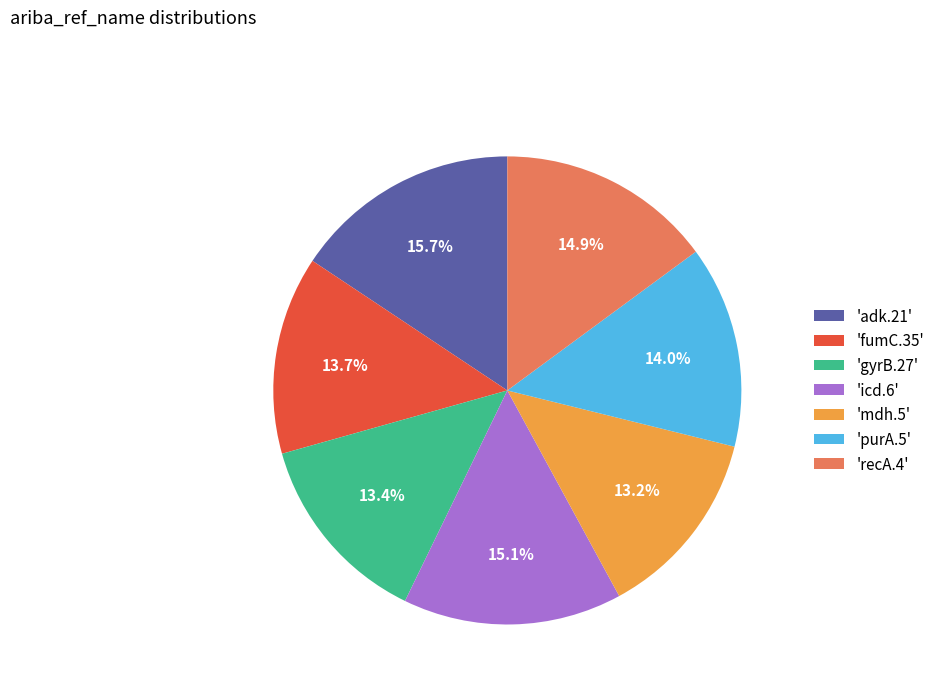

Does any single category account for the majority?

No